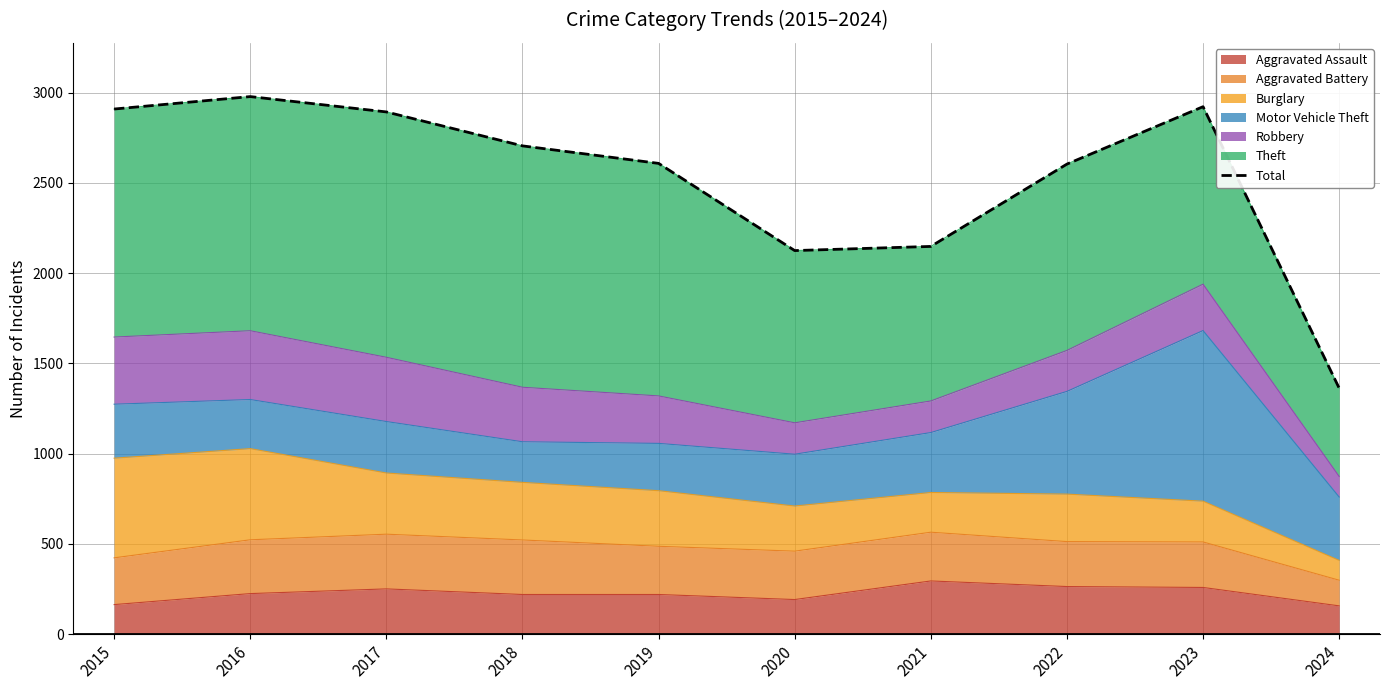

Where is the first local maximum?

2016